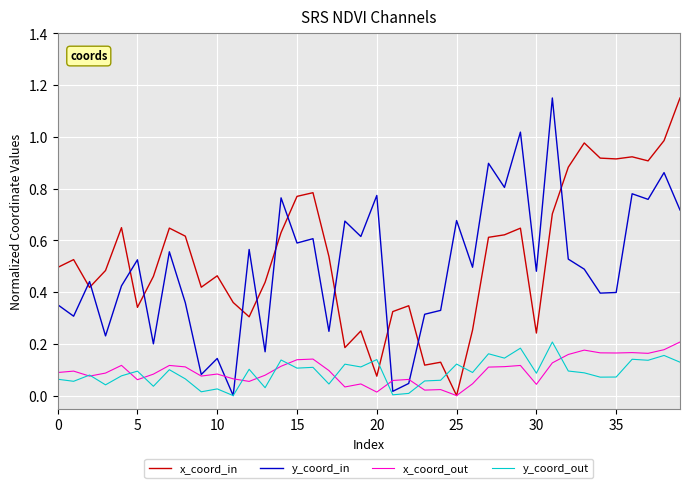

True or false: y_coord_out and x_coord_in cross at least once.

True